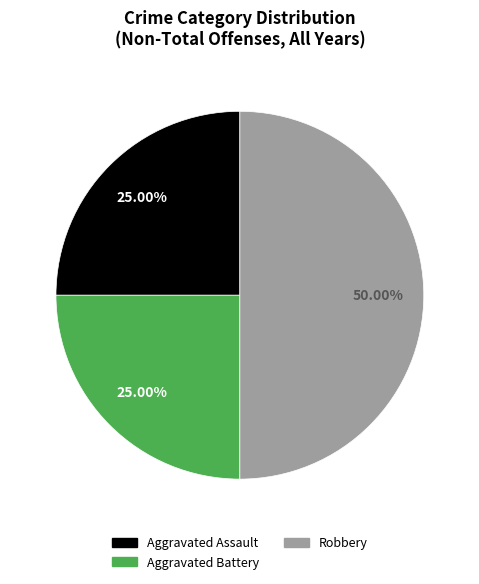

Which slice is the largest?

Robbery